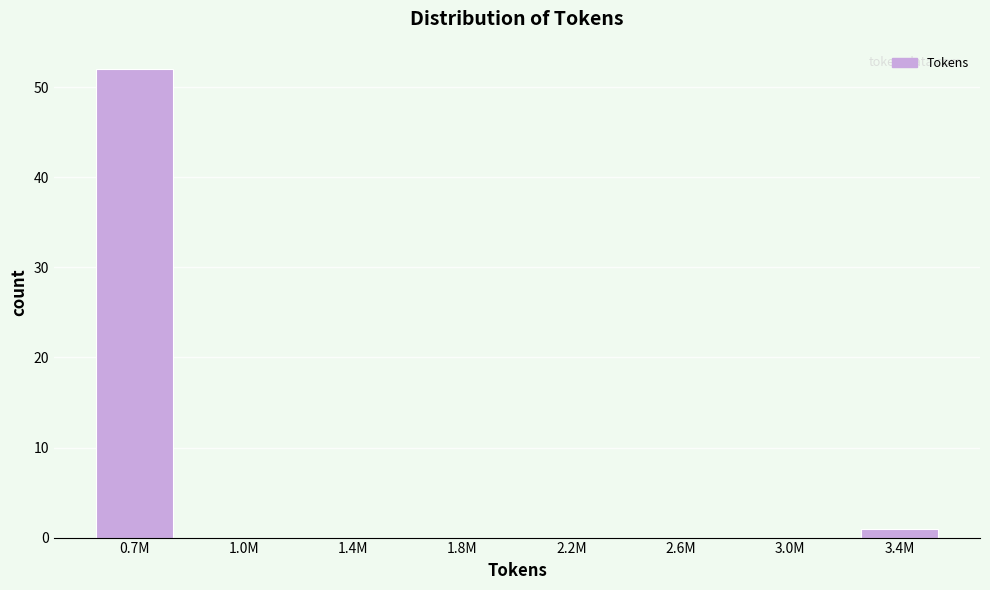

Reading left to right, transcribe all the data shown in this chart.

0.7M=52	1.0M=0	1.4M=0	1.8M=0	2.2M=0	2.6M=0	3.0M=0	3.4M=1